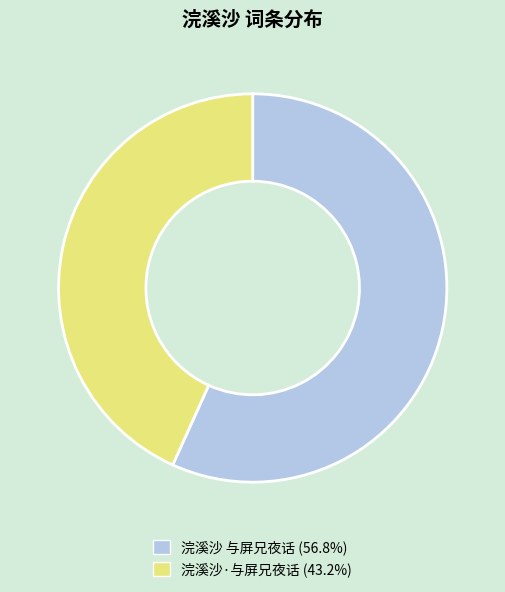

What is the largest slice in the pie chart?

浣溪沙 与屏兄夜话